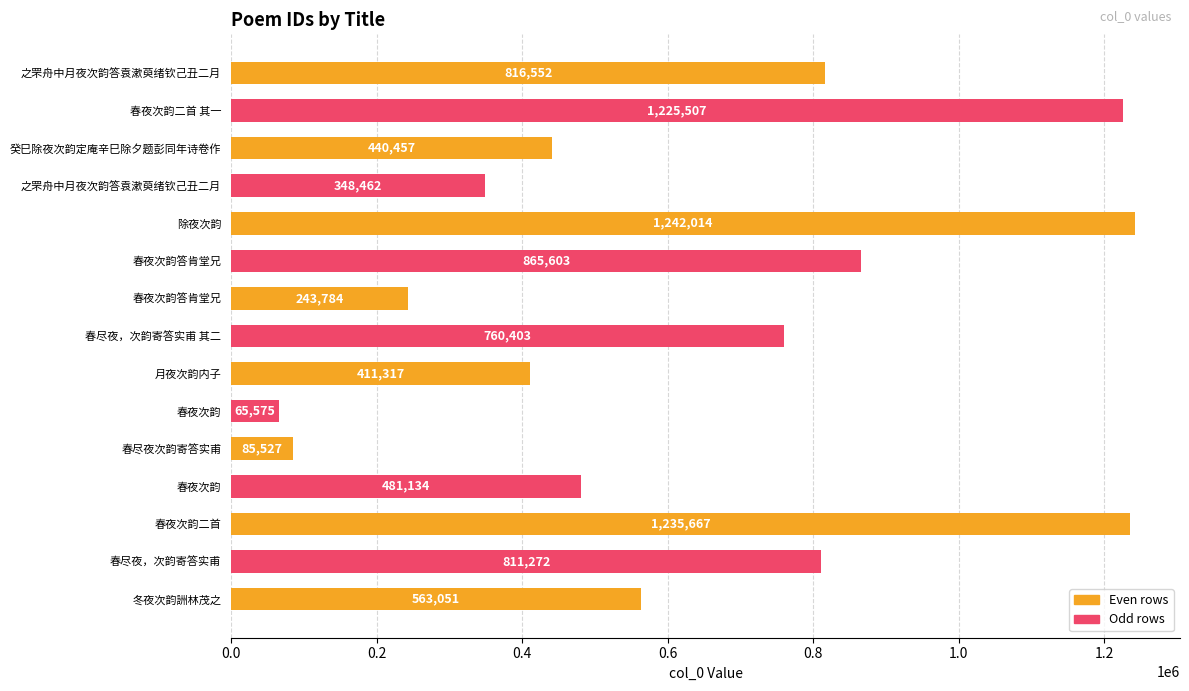

Which category has the highest value across all series?

除夜次韵